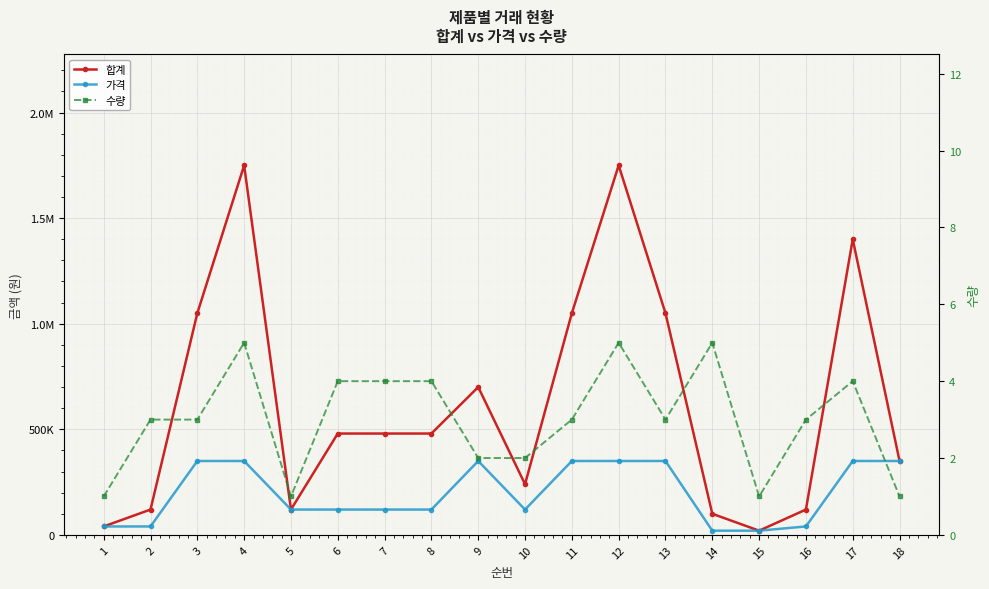

What is the value of the 가격 point at the 1st from the left?

40000